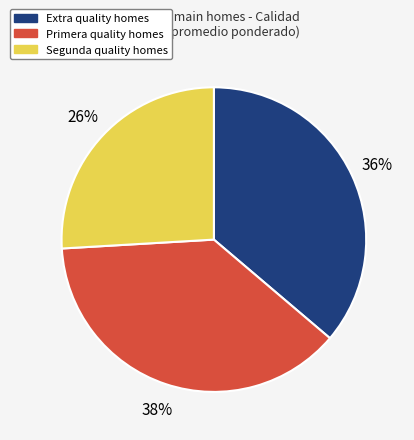

Does any single category account for the majority?

No